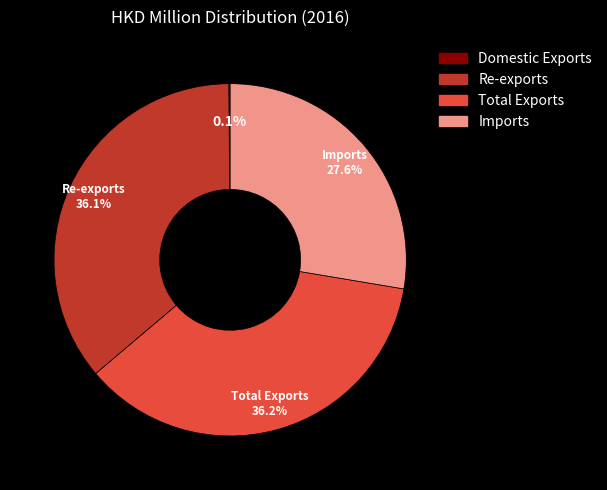

What percentage is NOT represented by Total Exports?

63.8%